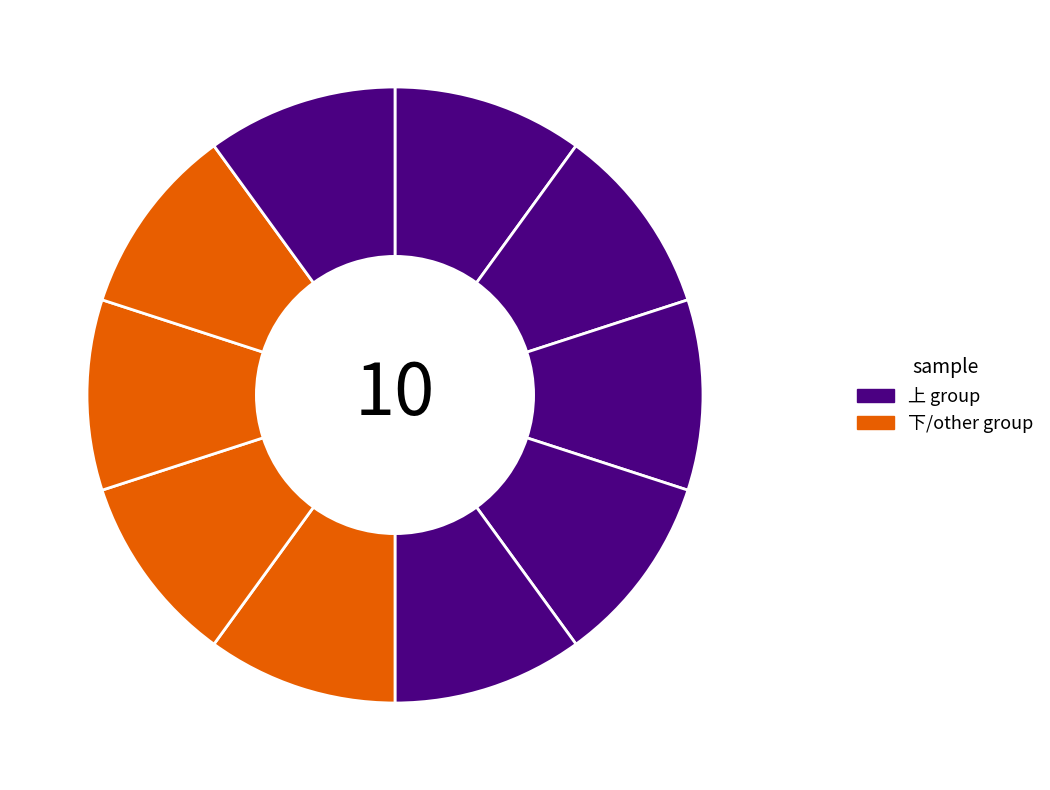

Count the number of slices in the pie.

10